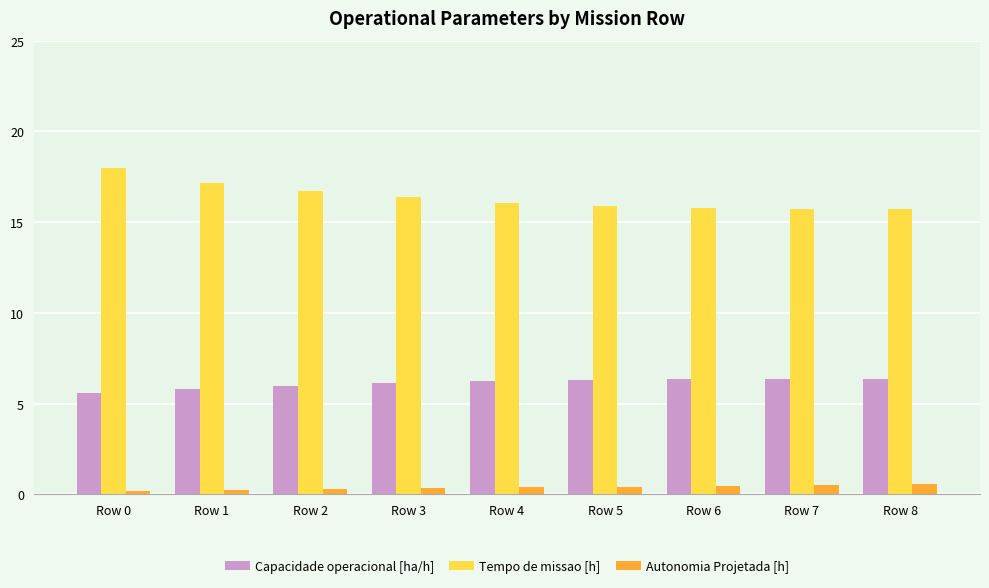

True or false: Capacidade operacional [ha/h] has a value of 5.8 at Row 1.

True